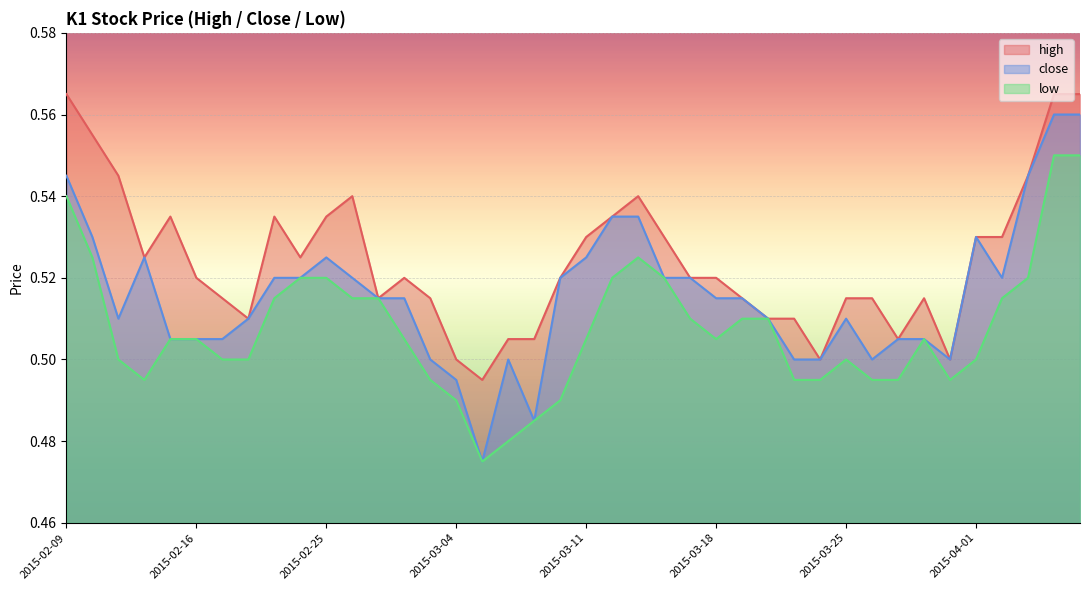

The value of low at 2015-03-18 is 0.3. True or false?

False